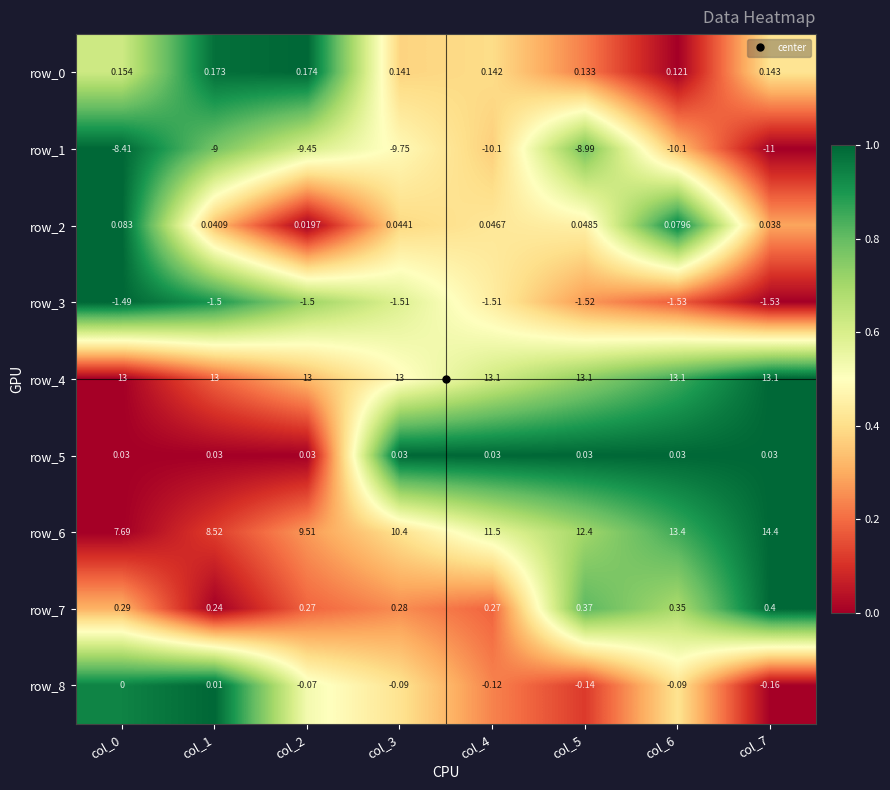

Count the number of categories in the chart.

8